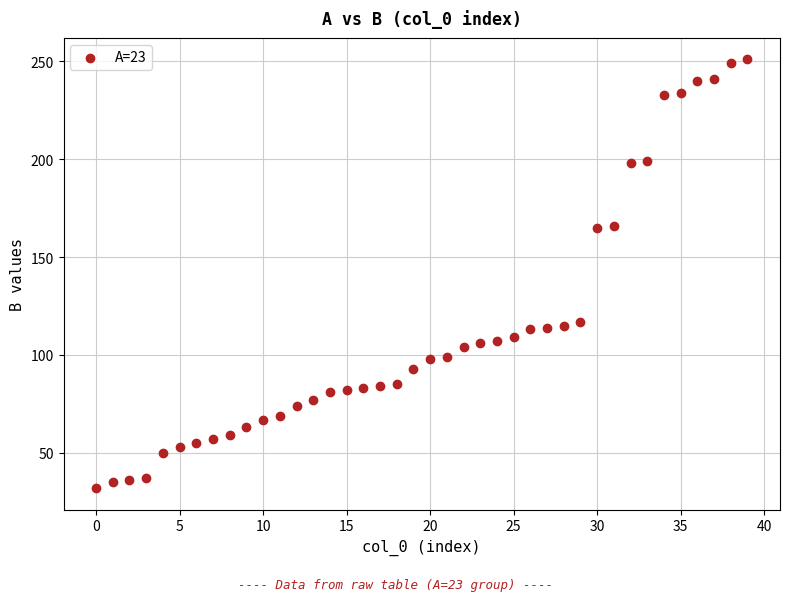

What is the range of Y values (max minus min)?

219